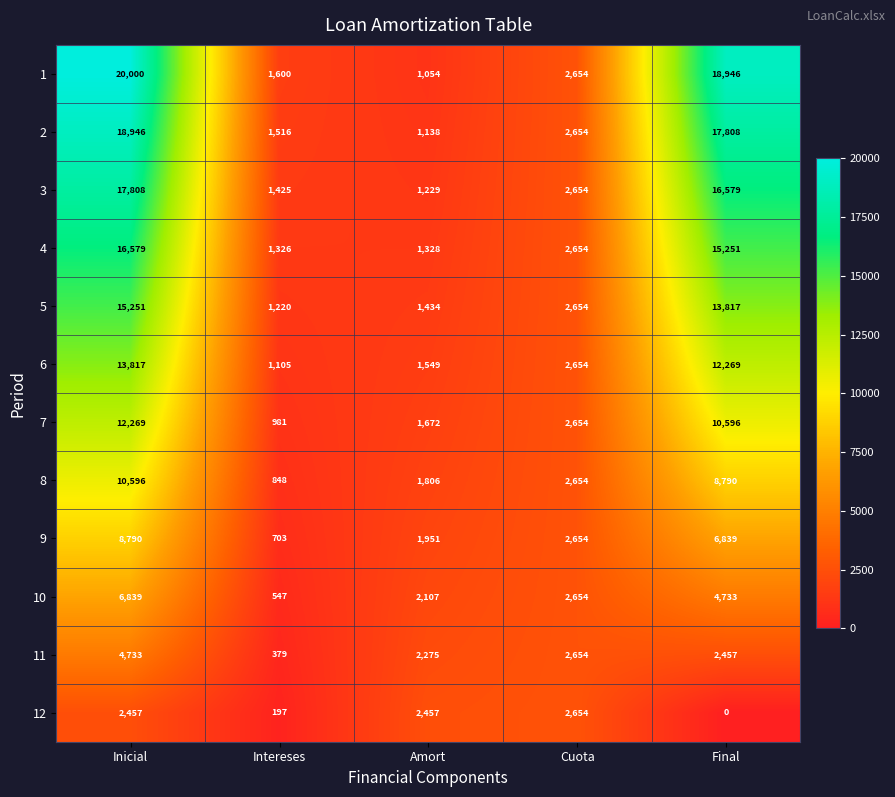

The value of 7 at Cuota is 2654. True or false?

True